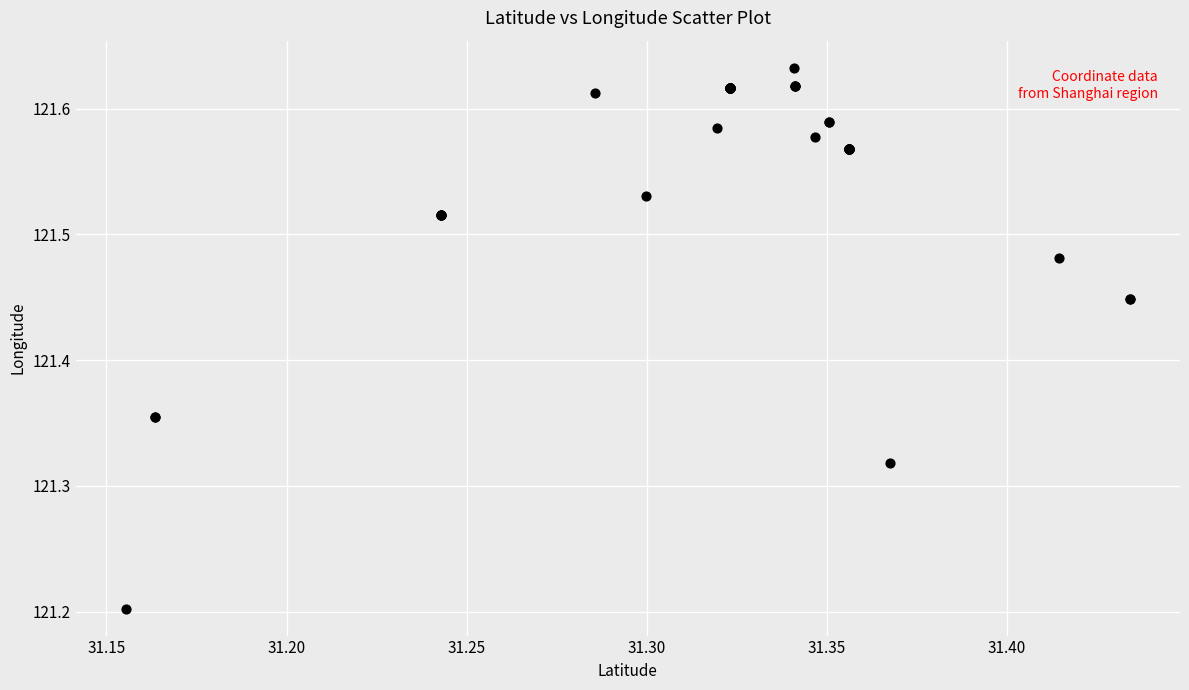

What Y value in the scatter plot is closest to 121?

121.2